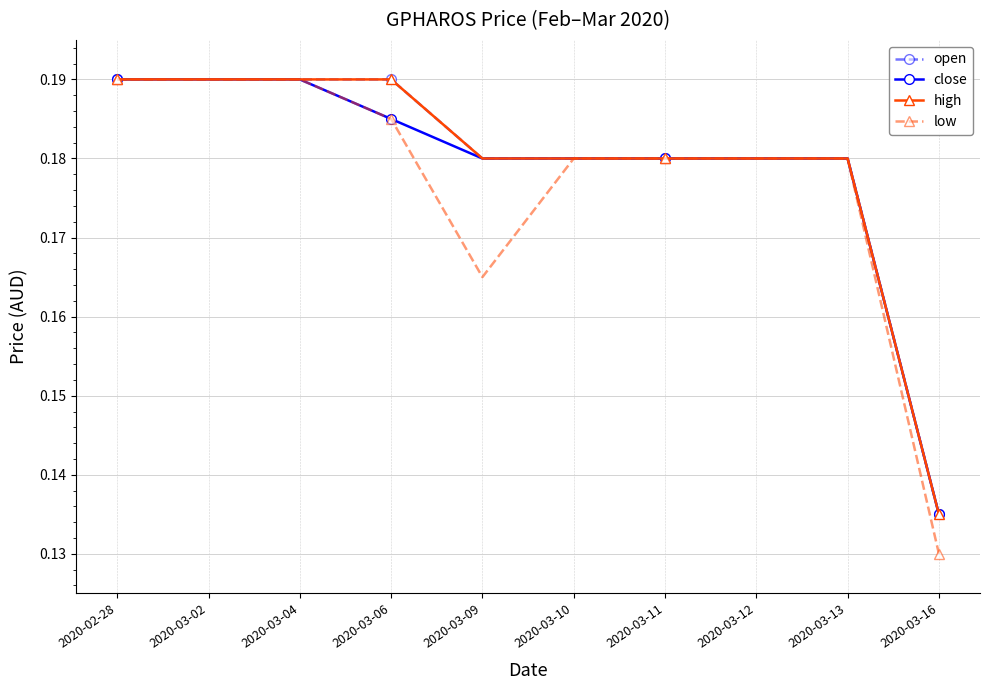

At how many categories does at least one series exceed 0?

10